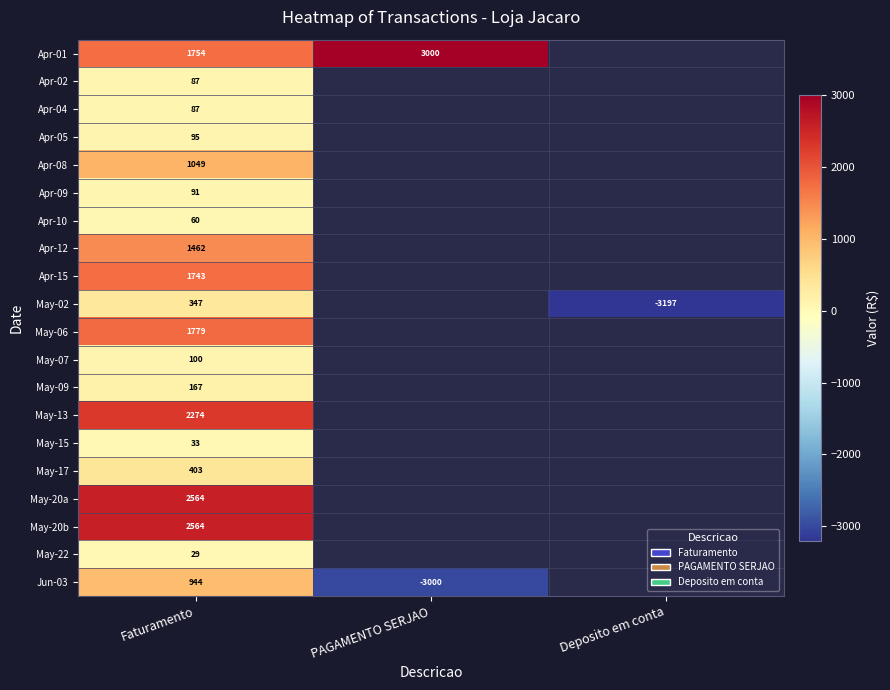

Count the number of categories in the chart.

3